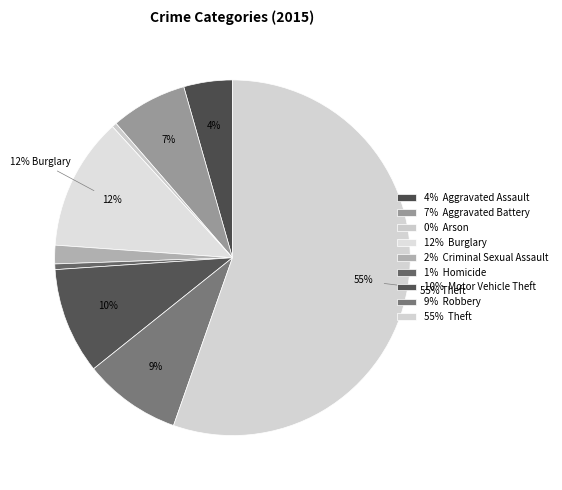

What is the largest slice in the pie chart?

Theft